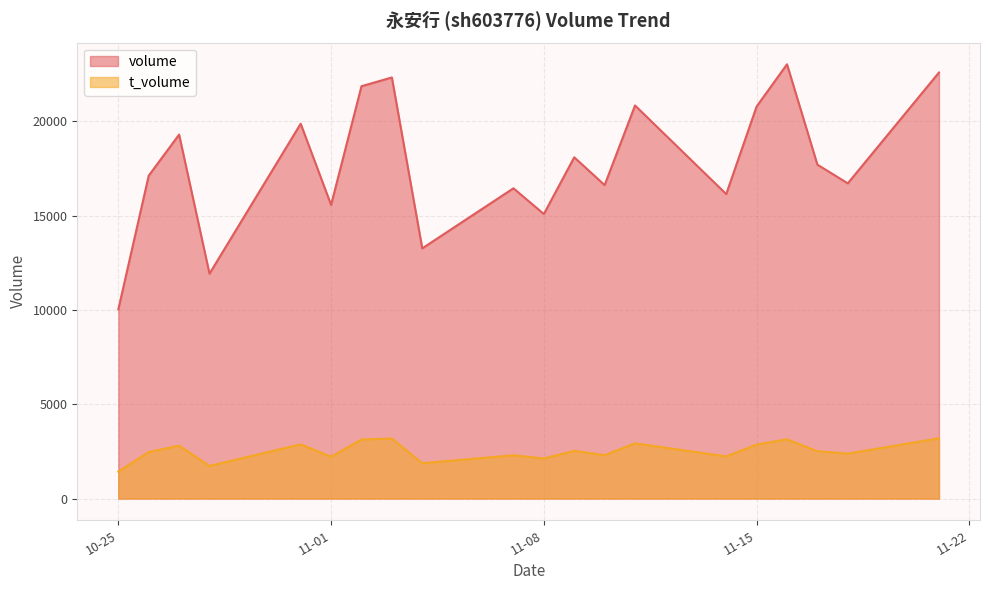

The volume series shows 27329 at 2022-11-09. True or false?

False